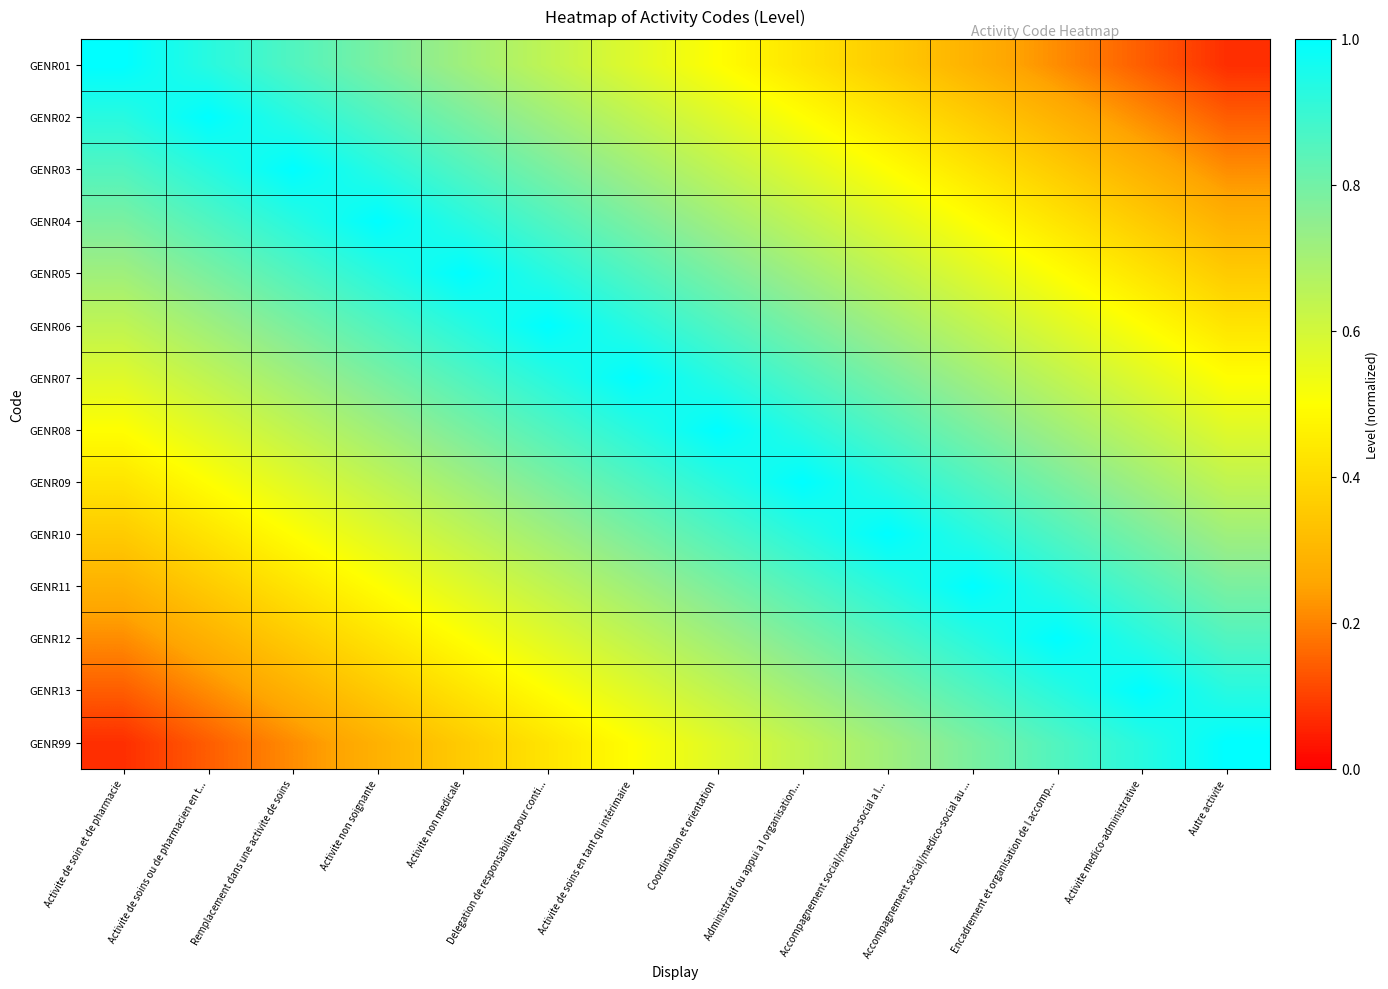

Reading left to right, extract all data points from this chart.

GENR01: Activite de soin et de pharmacie=1.0	Activite de soins ou de pharmacien en t...=0.9	Remplacement dans une activite de soins=0.9	Activite non soignante=0.8	Activite non medicale=0.7	Delegation de responsabilite pour conti...=0.6	Activite de soins en tant qu intérimaire=0.6	Coordination et orientation=0.5	Administratif ou appui a l organisation...=0.4	Accompagnement social/medico-social a l...=0.4	Accompagnement social/medico-social au ...=0.3	Encadrement et organisation de l accomp...=0.2	Activite medico-administrative=0.1	Autre activite=0.1
GENR02: Activite de soin et de pharmacie=0.9	Activite de soins ou de pharmacien en t...=1.0	Remplacement dans une activite de soins=0.9	Activite non soignante=0.9	Activite non medicale=0.8	Delegation de responsabilite pour conti...=0.7	Activite de soins en tant qu intérimaire=0.6	Coordination et orientation=0.6	Administratif ou appui a l organisation...=0.5	Accompagnement social/medico-social a l...=0.4	Accompagnement social/medico-social au ...=0.4	Encadrement et organisation de l accomp...=0.3	Activite medico-administrative=0.2	Autre activite=0.1
GENR03: Activite de soin et de pharmacie=0.9	Activite de soins ou de pharmacien en t...=0.9	Remplacement dans une activite de soins=1.0	Activite non soignante=0.9	Activite non medicale=0.9	Delegation de responsabilite pour conti...=0.8	Activite de soins en tant qu intérimaire=0.7	Coordination et orientation=0.6	Administratif ou appui a l organisation...=0.6	Accompagnement social/medico-social a l...=0.5	Accompagnement social/medico-social au ...=0.4	Encadrement et organisation de l accomp...=0.4	Activite medico-administrative=0.3	Autre activite=0.2
GENR04: Activite de soin et de pharmacie=0.8	Activite de soins ou de pharmacien en t...=0.9	Remplacement dans une activite de soins=0.9	Activite non soignante=1.0	Activite non medicale=0.9	Delegation de responsabilite pour conti...=0.9	Activite de soins en tant qu intérimaire=0.8	Coordination et orientation=0.7	Administratif ou appui a l organisation...=0.6	Accompagnement social/medico-social a l...=0.6	Accompagnement social/medico-social au ...=0.5	Encadrement et organisation de l accomp...=0.4	Activite medico-administrative=0.4	Autre activite=0.3
GENR05: Activite de soin et de pharmacie=0.7	Activite de soins ou de pharmacien en t...=0.8	Remplacement dans une activite de soins=0.9	Activite non soignante=0.9	Activite non medicale=1.0	Delegation de responsabilite pour conti...=0.9	Activite de soins en tant qu intérimaire=0.9	Coordination et orientation=0.8	Administratif ou appui a l organisation...=0.7	Accompagnement social/medico-social a l...=0.6	Accompagnement social/medico-social au ...=0.6	Encadrement et organisation de l accomp...=0.5	Activite medico-administrative=0.4	Autre activite=0.4
GENR06: Activite de soin et de pharmacie=0.6	Activite de soins ou de pharmacien en t...=0.7	Remplacement dans une activite de soins=0.8	Activite non soignante=0.9	Activite non medicale=0.9	Delegation de responsabilite pour conti...=1.0	Activite de soins en tant qu intérimaire=0.9	Coordination et orientation=0.9	Administratif ou appui a l organisation...=0.8	Accompagnement social/medico-social a l...=0.7	Accompagnement social/medico-social au ...=0.6	Encadrement et organisation de l accomp...=0.6	Activite medico-administrative=0.5	Autre activite=0.4
GENR07: Activite de soin et de pharmacie=0.6	Activite de soins ou de pharmacien en t...=0.6	Remplacement dans une activite de soins=0.7	Activite non soignante=0.8	Activite non medicale=0.9	Delegation de responsabilite pour conti...=0.9	Activite de soins en tant qu intérimaire=1.0	Coordination et orientation=0.9	Administratif ou appui a l organisation...=0.9	Accompagnement social/medico-social a l...=0.8	Accompagnement social/medico-social au ...=0.7	Encadrement et organisation de l accomp...=0.6	Activite medico-administrative=0.6	Autre activite=0.5
GENR08: Activite de soin et de pharmacie=0.5	Activite de soins ou de pharmacien en t...=0.6	Remplacement dans une activite de soins=0.6	Activite non soignante=0.7	Activite non medicale=0.8	Delegation de responsabilite pour conti...=0.9	Activite de soins en tant qu intérimaire=0.9	Coordination et orientation=1.0	Administratif ou appui a l organisation...=0.9	Accompagnement social/medico-social a l...=0.9	Accompagnement social/medico-social au ...=0.8	Encadrement et organisation de l accomp...=0.7	Activite medico-administrative=0.6	Autre activite=0.6
GENR09: Activite de soin et de pharmacie=0.4	Activite de soins ou de pharmacien en t...=0.5	Remplacement dans une activite de soins=0.6	Activite non soignante=0.6	Activite non medicale=0.7	Delegation de responsabilite pour conti...=0.8	Activite de soins en tant qu intérimaire=0.9	Coordination et orientation=0.9	Administratif ou appui a l organisation...=1.0	Accompagnement social/medico-social a l...=0.9	Accompagnement social/medico-social au ...=0.9	Encadrement et organisation de l accomp...=0.8	Activite medico-administrative=0.7	Autre activite=0.6
GENR10: Activite de soin et de pharmacie=0.4	Activite de soins ou de pharmacien en t...=0.4	Remplacement dans une activite de soins=0.5	Activite non soignante=0.6	Activite non medicale=0.6	Delegation de responsabilite pour conti...=0.7	Activite de soins en tant qu intérimaire=0.8	Coordination et orientation=0.9	Administratif ou appui a l organisation...=0.9	Accompagnement social/medico-social a l...=1.0	Accompagnement social/medico-social au ...=0.9	Encadrement et organisation de l accomp...=0.9	Activite medico-administrative=0.8	Autre activite=0.7
GENR11: Activite de soin et de pharmacie=0.3	Activite de soins ou de pharmacien en t...=0.4	Remplacement dans une activite de soins=0.4	Activite non soignante=0.5	Activite non medicale=0.6	Delegation de responsabilite pour conti...=0.6	Activite de soins en tant qu intérimaire=0.7	Coordination et orientation=0.8	Administratif ou appui a l organisation...=0.9	Accompagnement social/medico-social a l...=0.9	Accompagnement social/medico-social au ...=1.0	Encadrement et organisation de l accomp...=0.9	Activite medico-administrative=0.9	Autre activite=0.8
GENR12: Activite de soin et de pharmacie=0.2	Activite de soins ou de pharmacien en t...=0.3	Remplacement dans une activite de soins=0.4	Activite non soignante=0.4	Activite non medicale=0.5	Delegation de responsabilite pour conti...=0.6	Activite de soins en tant qu intérimaire=0.6	Coordination et orientation=0.7	Administratif ou appui a l organisation...=0.8	Accompagnement social/medico-social a l...=0.9	Accompagnement social/medico-social au ...=0.9	Encadrement et organisation de l accomp...=1.0	Activite medico-administrative=0.9	Autre activite=0.9
GENR13: Activite de soin et de pharmacie=0.1	Activite de soins ou de pharmacien en t...=0.2	Remplacement dans une activite de soins=0.3	Activite non soignante=0.4	Activite non medicale=0.4	Delegation de responsabilite pour conti...=0.5	Activite de soins en tant qu intérimaire=0.6	Coordination et orientation=0.6	Administratif ou appui a l organisation...=0.7	Accompagnement social/medico-social a l...=0.8	Accompagnement social/medico-social au ...=0.9	Encadrement et organisation de l accomp...=0.9	Activite medico-administrative=1.0	Autre activite=0.9
GENR99: Activite de soin et de pharmacie=0.1	Activite de soins ou de pharmacien en t...=0.1	Remplacement dans une activite de soins=0.2	Activite non soignante=0.3	Activite non medicale=0.4	Delegation de responsabilite pour conti...=0.4	Activite de soins en tant qu intérimaire=0.5	Coordination et orientation=0.6	Administratif ou appui a l organisation...=0.6	Accompagnement social/medico-social a l...=0.7	Accompagnement social/medico-social au ...=0.8	Encadrement et organisation de l accomp...=0.9	Activite medico-administrative=0.9	Autre activite=1.0